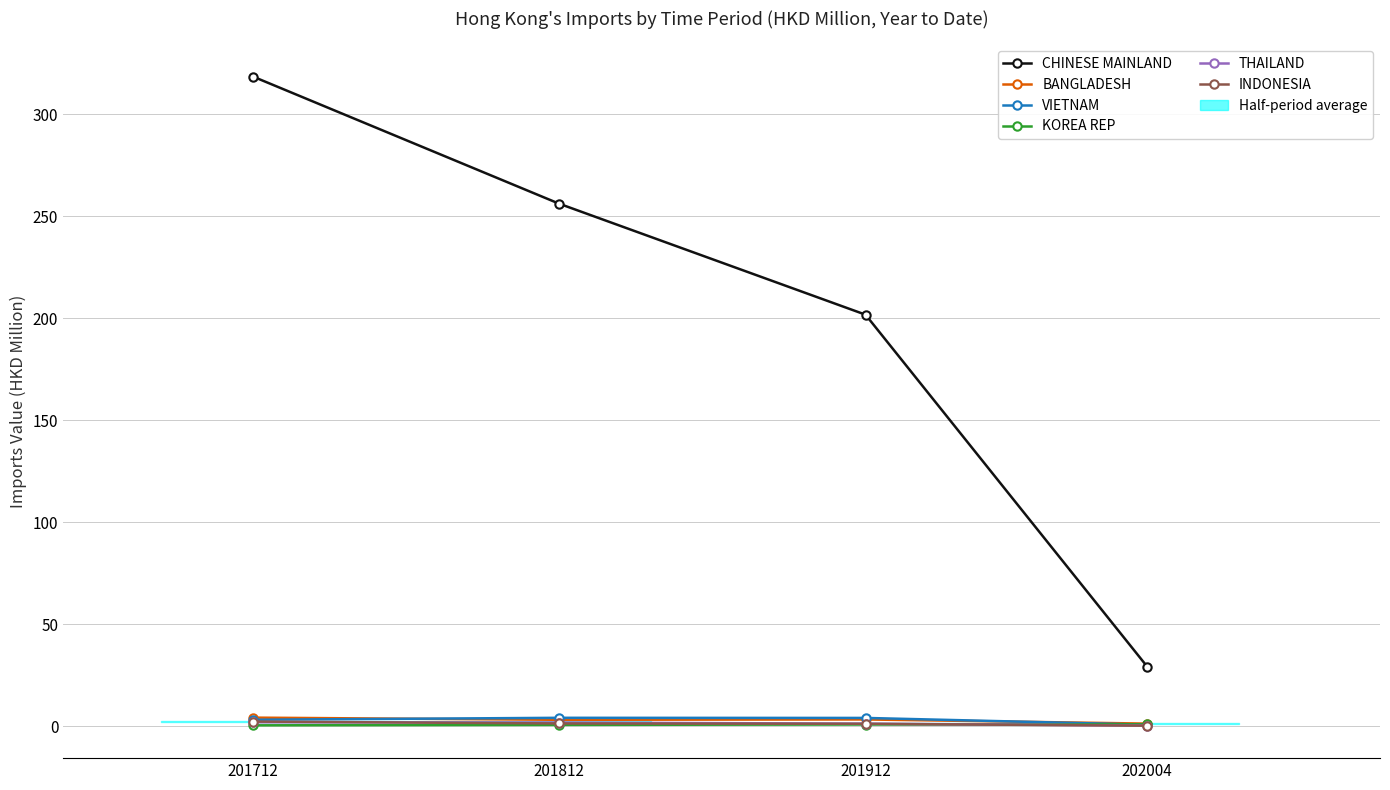

Rank the series at 201812 from highest to lowest value.

CHINESE MAINLAND, VIETNAM, BANGLADESH, THAILAND, INDONESIA, KOREA REP